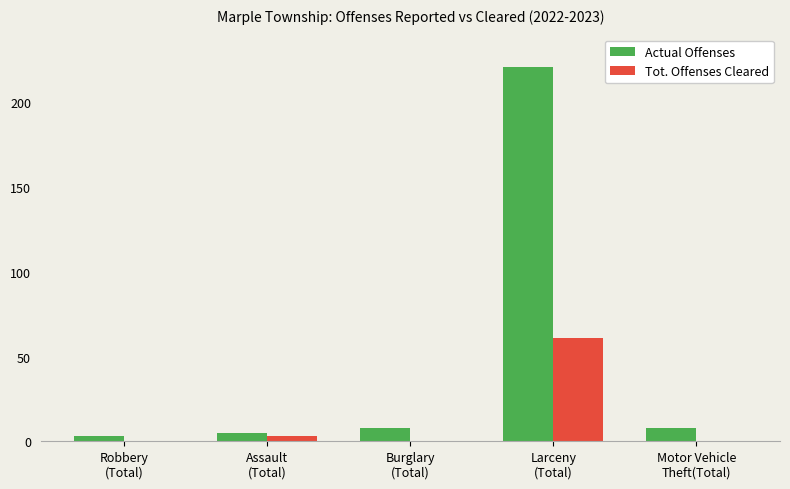

The Actual Offenses series shows 3 at Robbery
(Total). True or false?

True